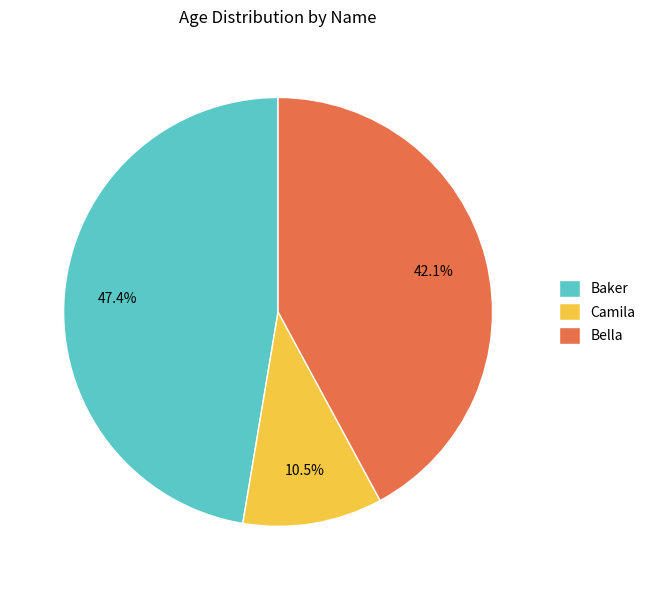

What portion of the pie excludes Bella?

57.9%